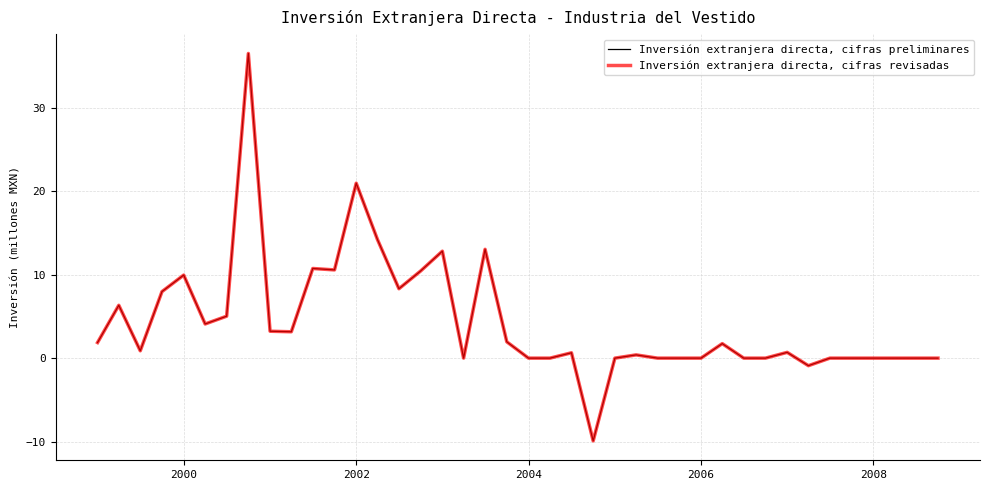

Does the chart have visible grid lines?

Yes